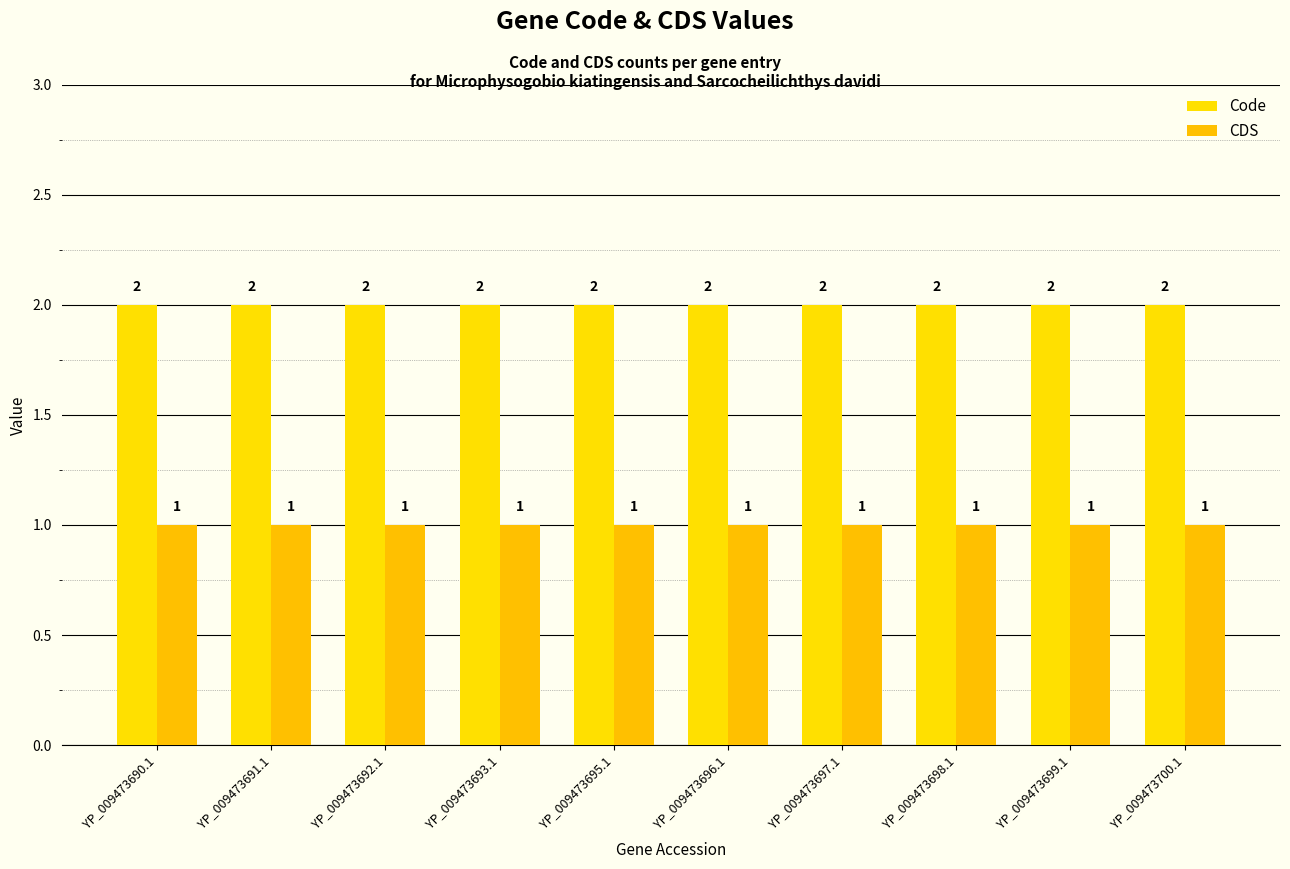

What is the total value across all series at YP_009473697.1?

3